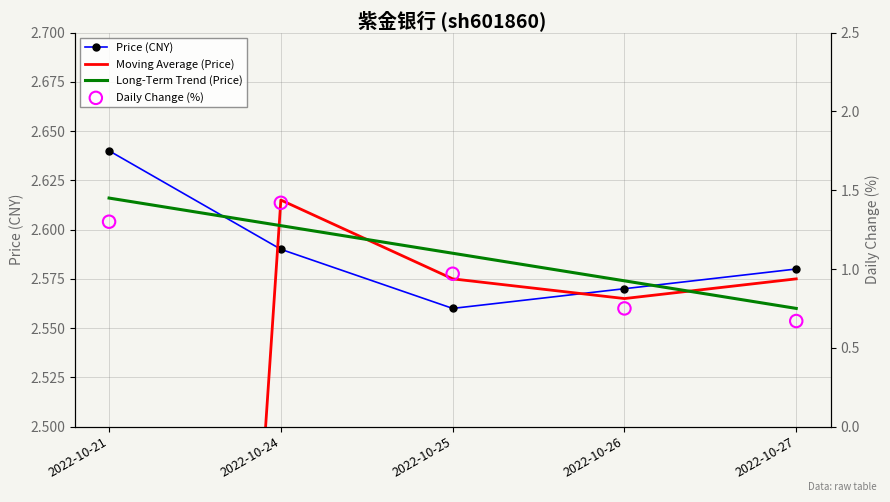

At how many categories does at least one series exceed 2?

5